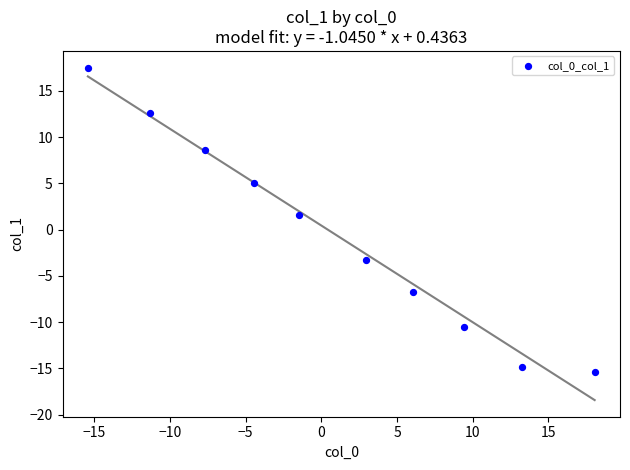

What is the range of Y values (max minus min)?

32.9